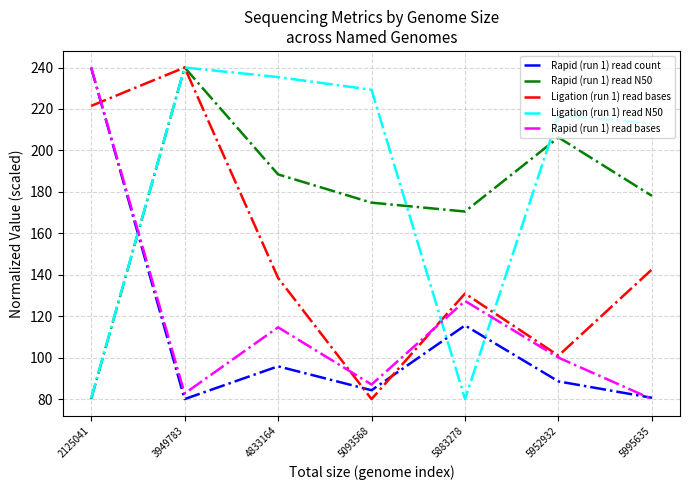

What is the difference between the highest and lowest values at 4833164?

139.6